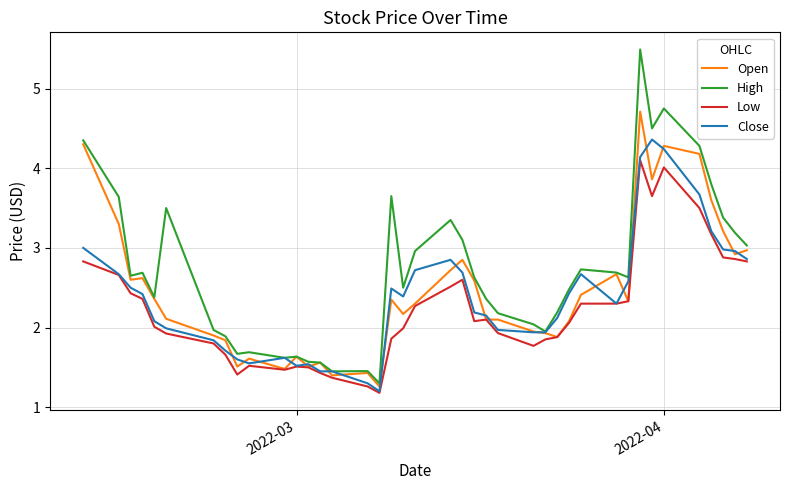

What is the smallest value displayed?

1.2